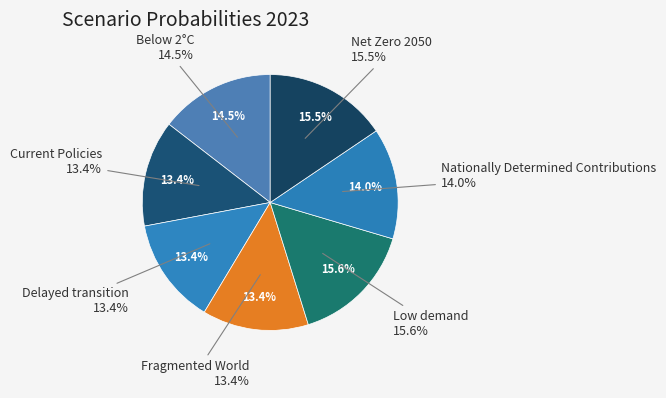

To the nearest percent, what percentage of the pie is Current Policies?

13%